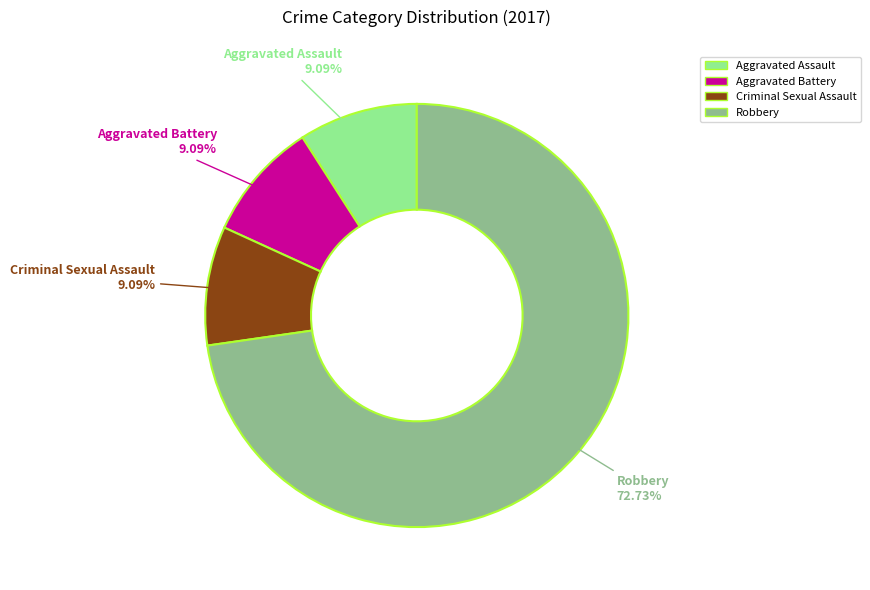

Does any single category account for the majority?

Yes